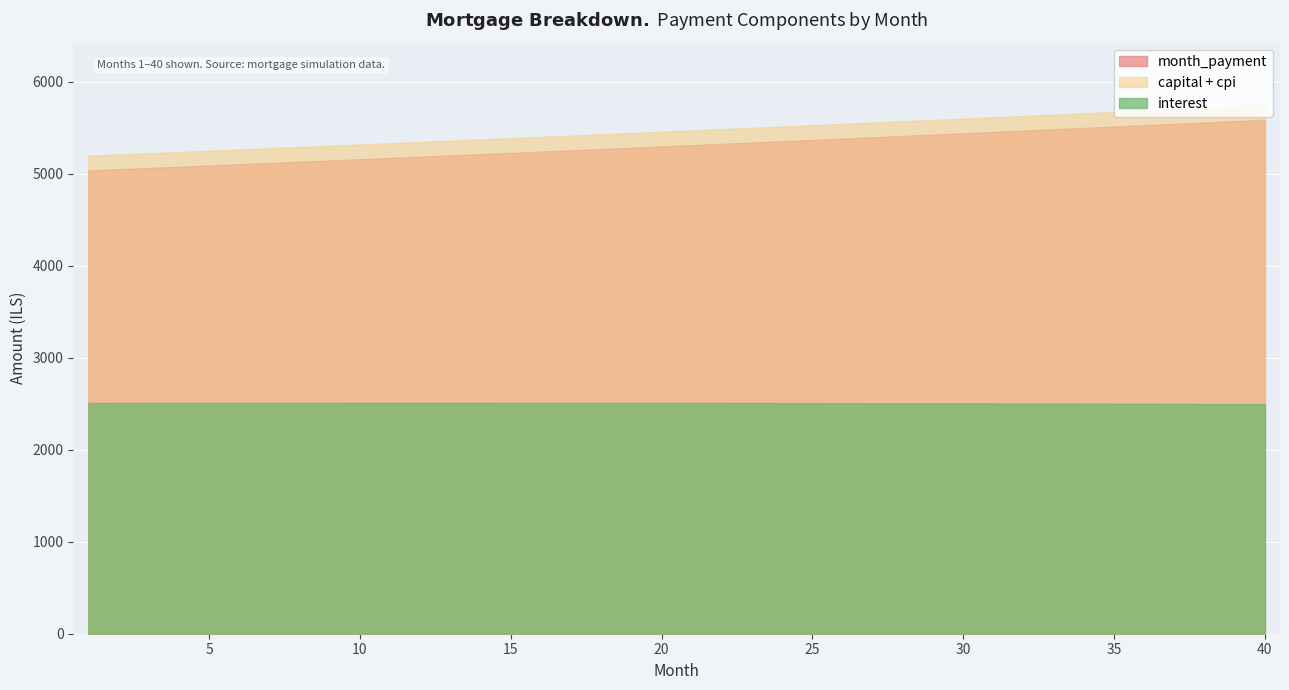

Which series has the largest range (max minus min)?

month_payment